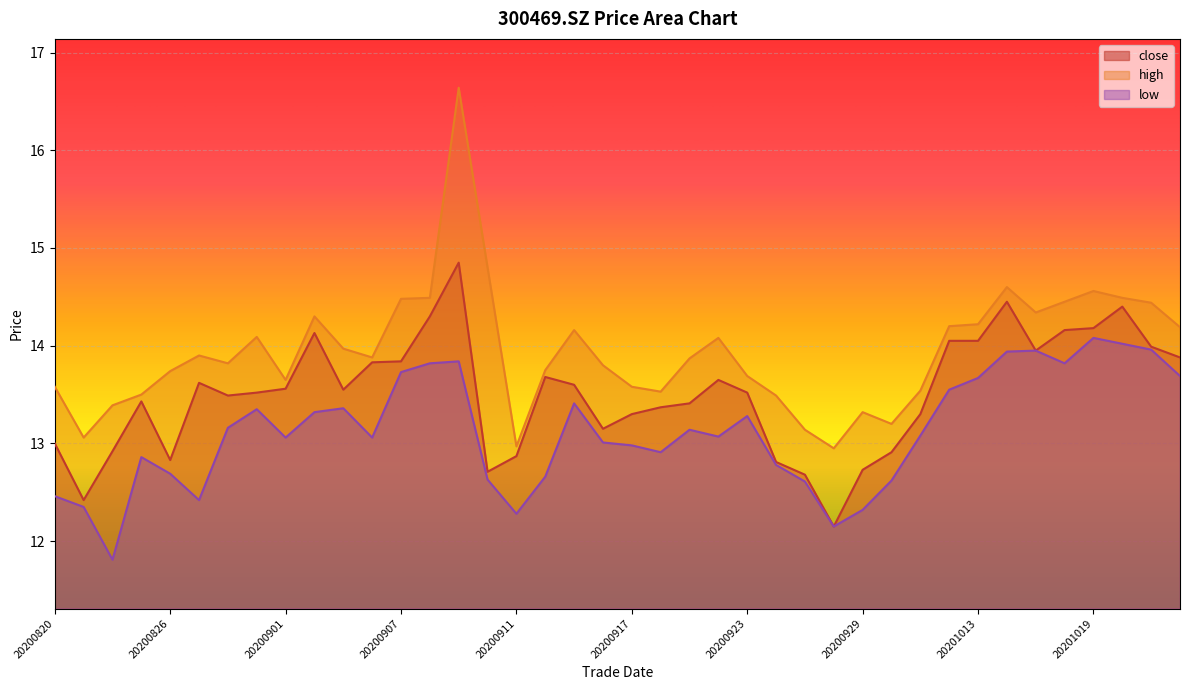

True or false: high and low cross at least once.

False